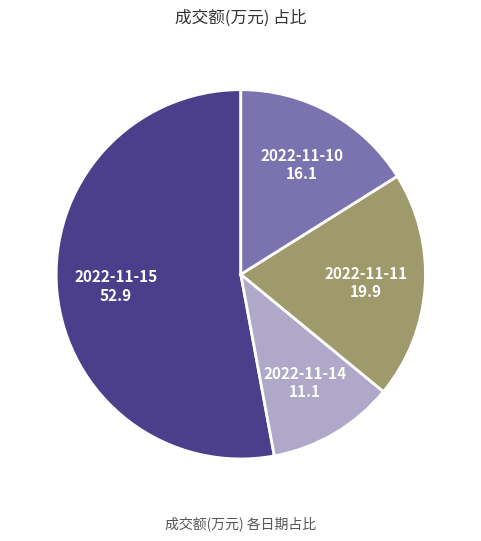

Which slice is the largest?

2022-11-15